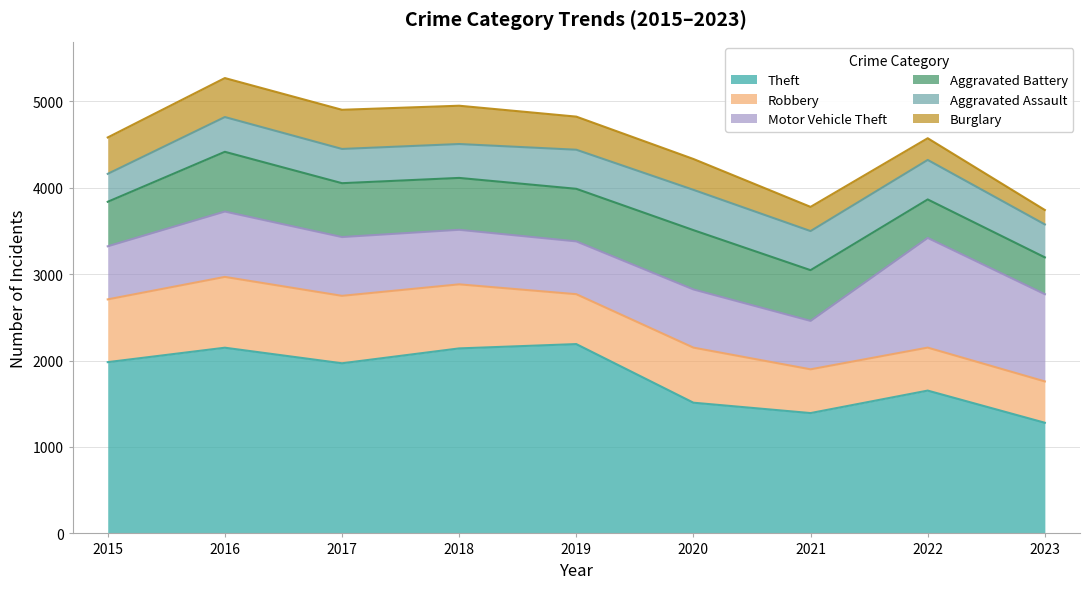

What is the total value across all series at 2020?

4331